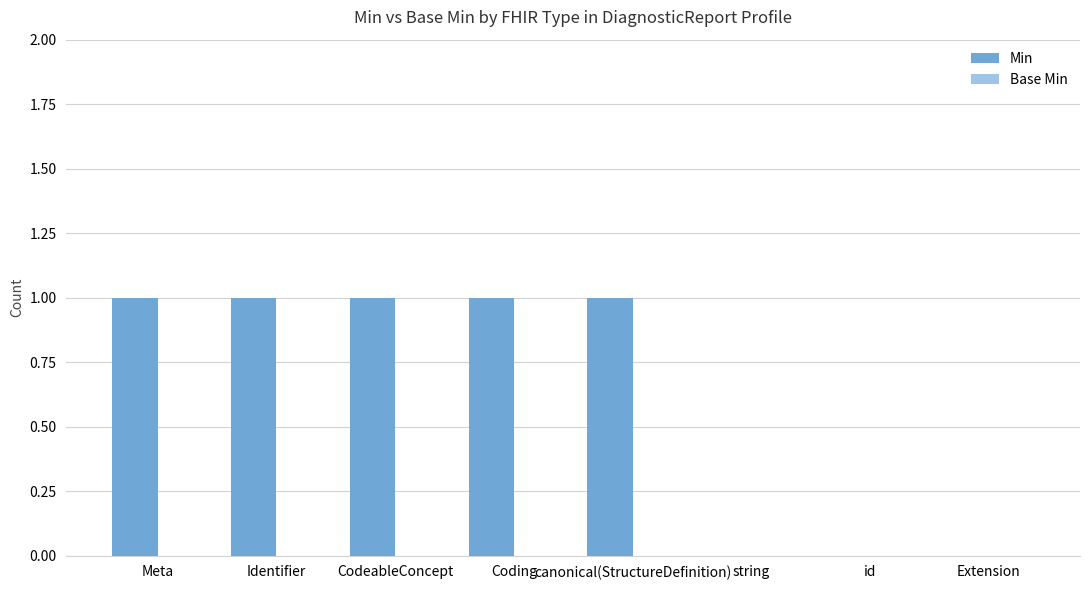

Reading left to right, transcribe all the data shown in this chart.

Meta=1	Identifier=1	CodeableConcept=1	Coding=1	canonical(StructureDefinition)=1	string=0	id=0	Extension=0